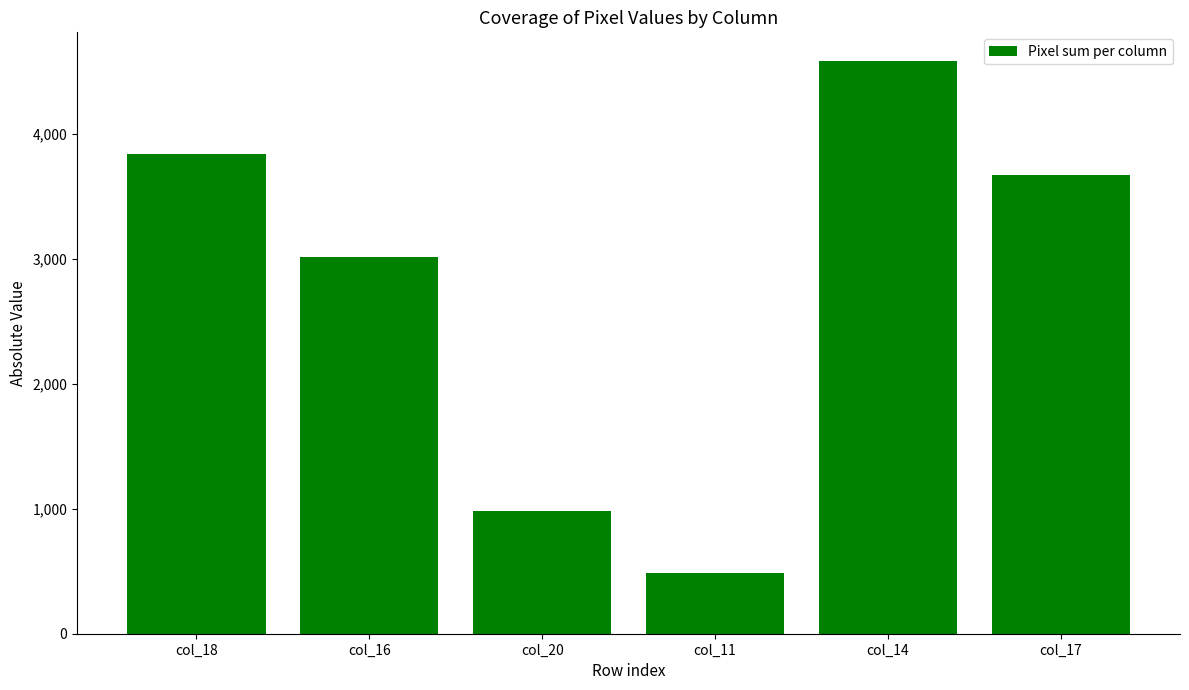

Reading left to right, transcribe all the data shown in this chart.

3841	3017	986	489	4584	3670